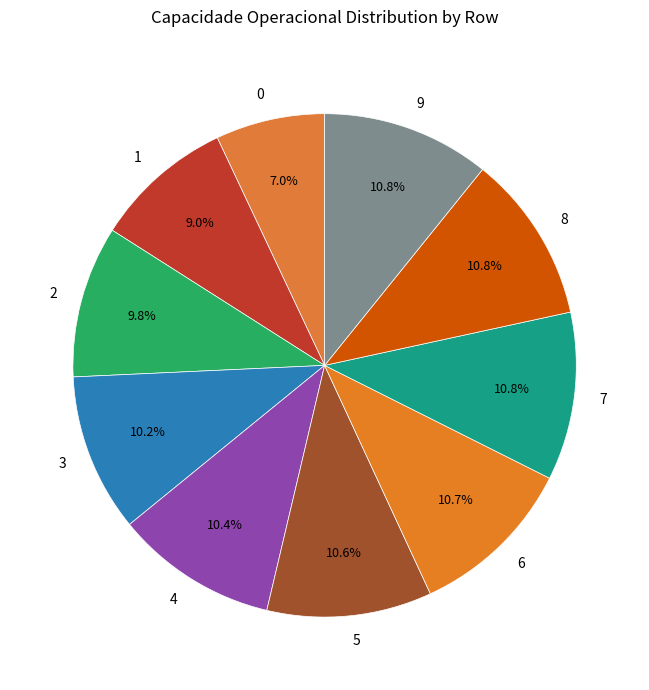

To the nearest percent, what portion does 8 represent?

11%